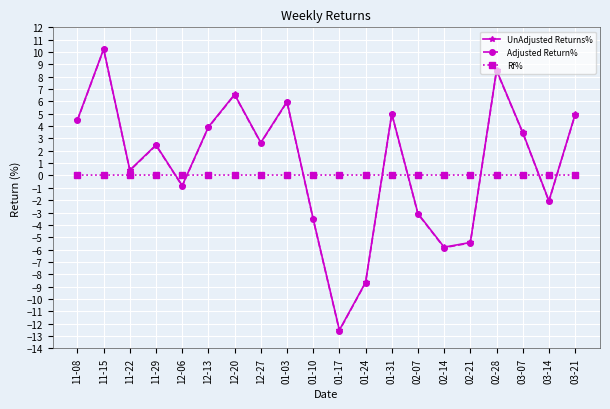

Which series changed the most between 11-15 and 01-24?

Adjusted Return%